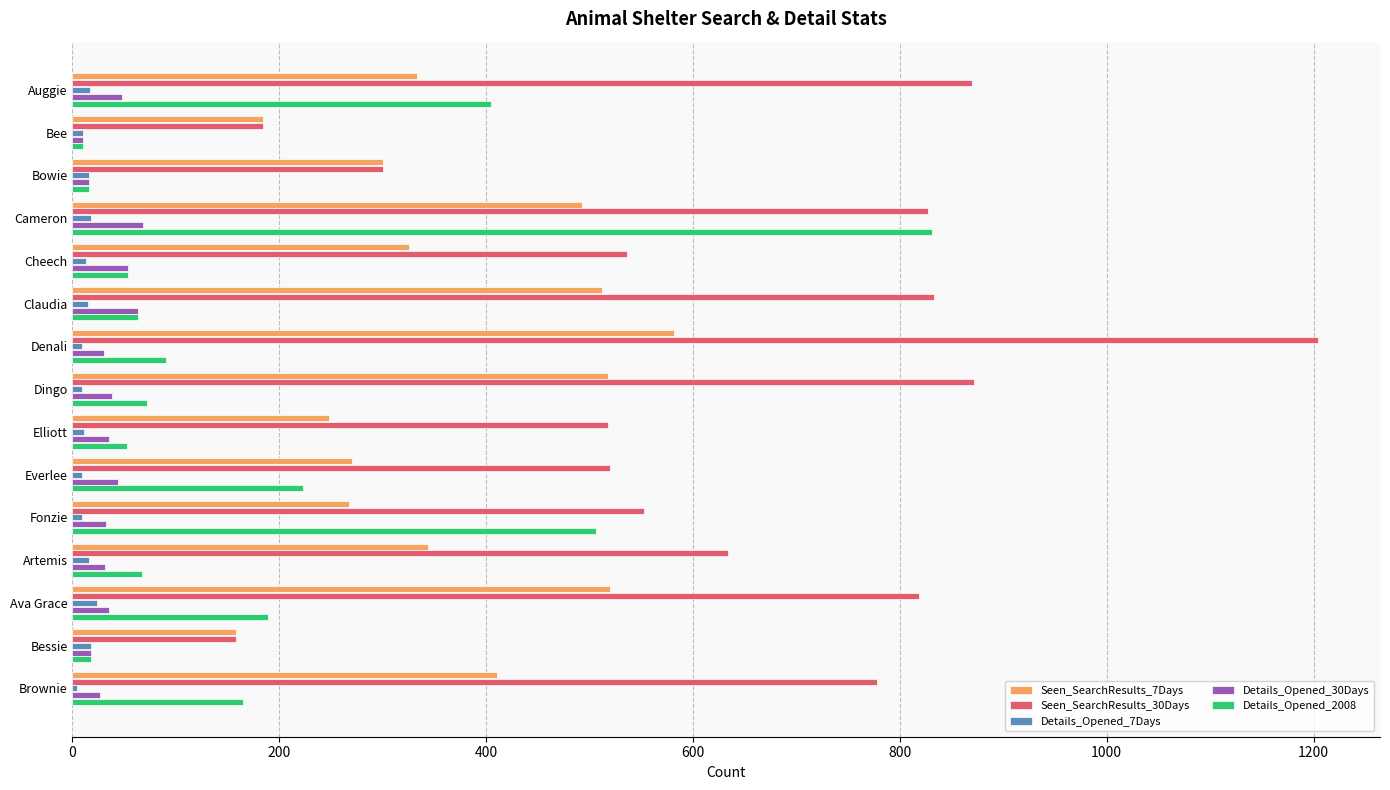

Which series has the largest range (max minus min)?

Seen_SearchResults_30Days